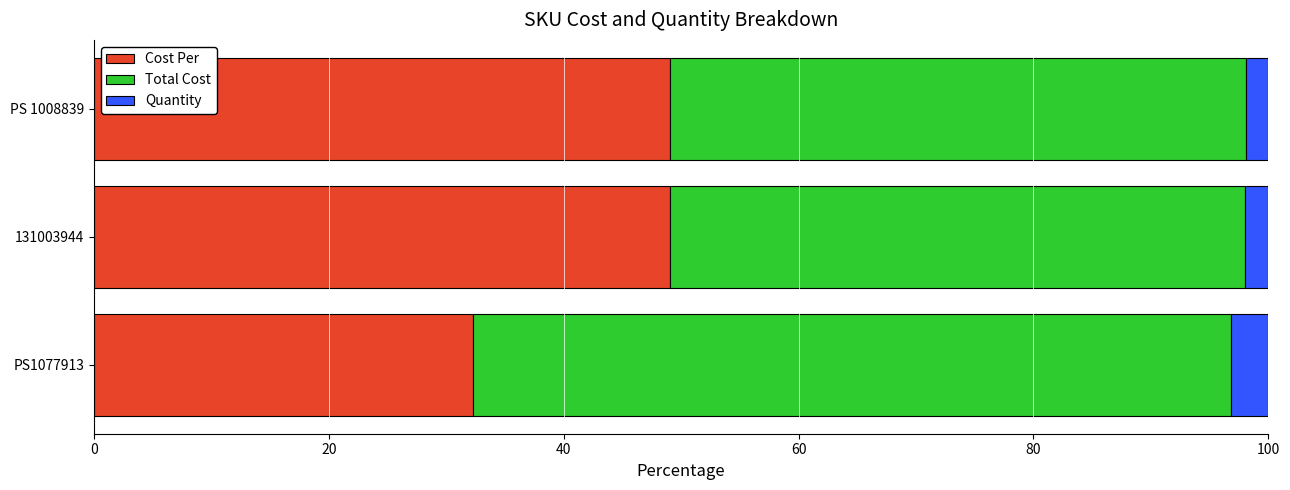

What is the difference between the maximum and minimum values in the Cost Per series?

16.8